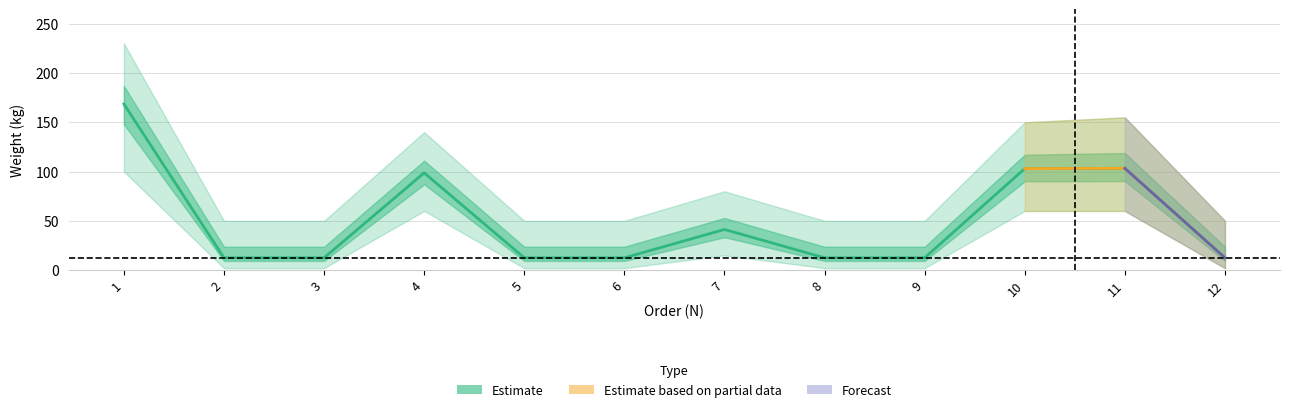

Which label corresponds to the smallest value in the chart?

2